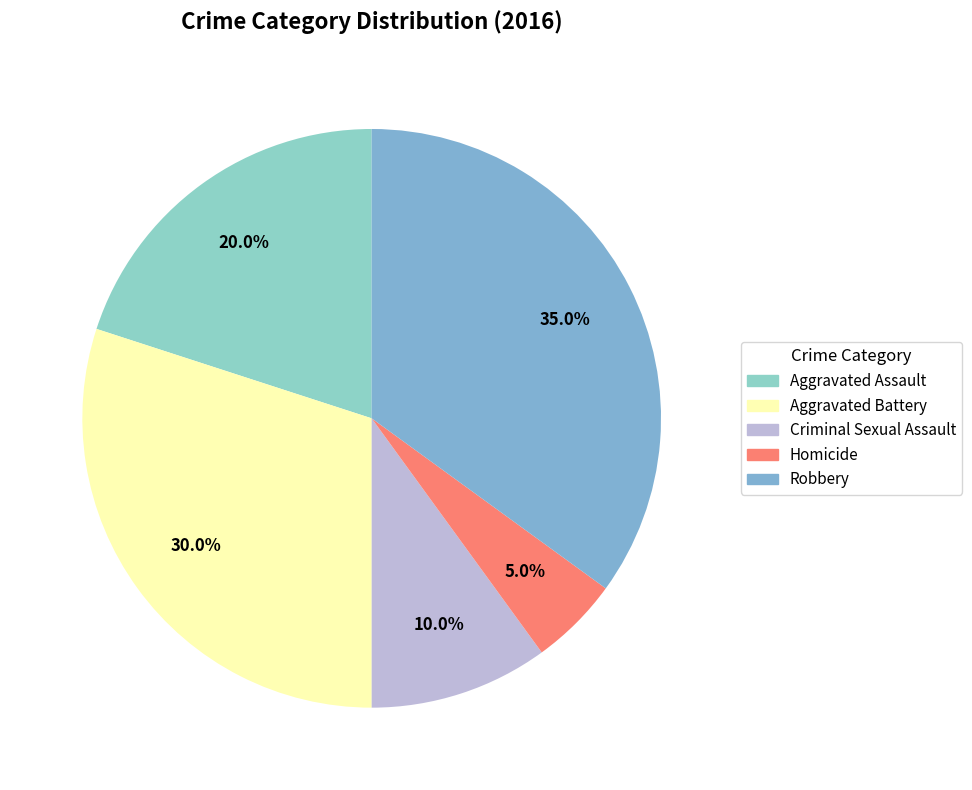

To the nearest percent, what portion does Homicide represent?

5%